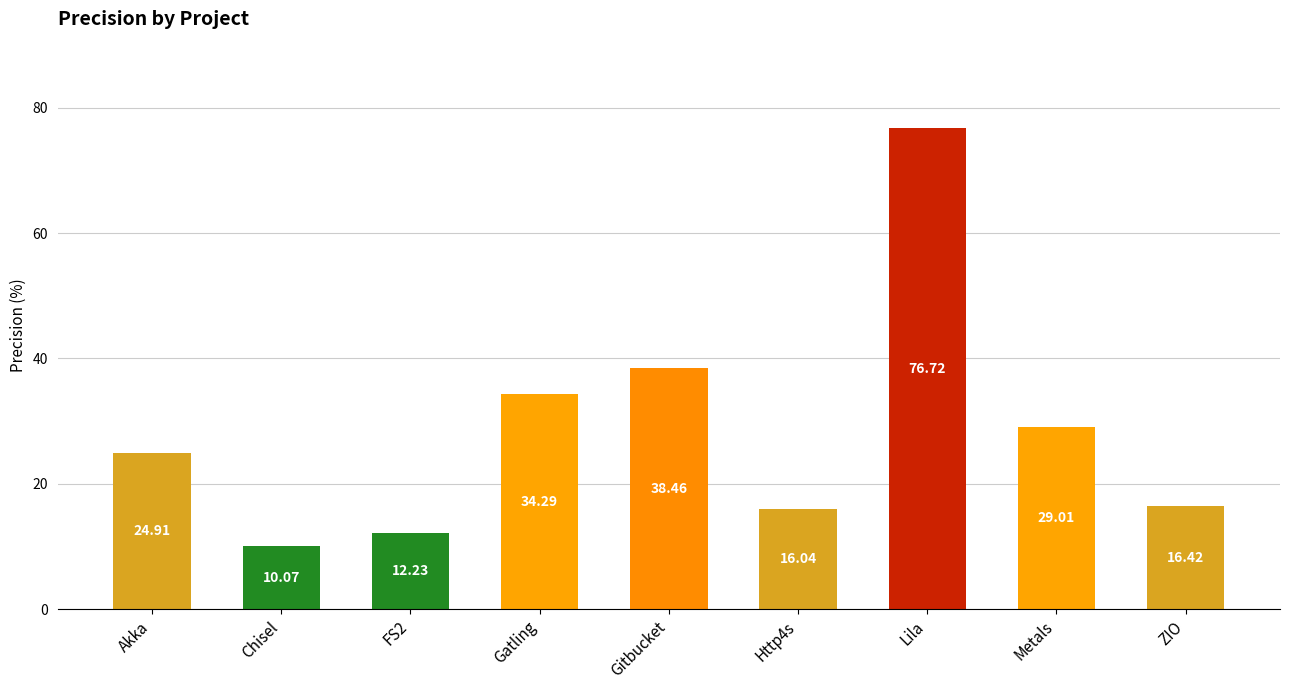

What is the label of the 8th bar from the left?

Metals